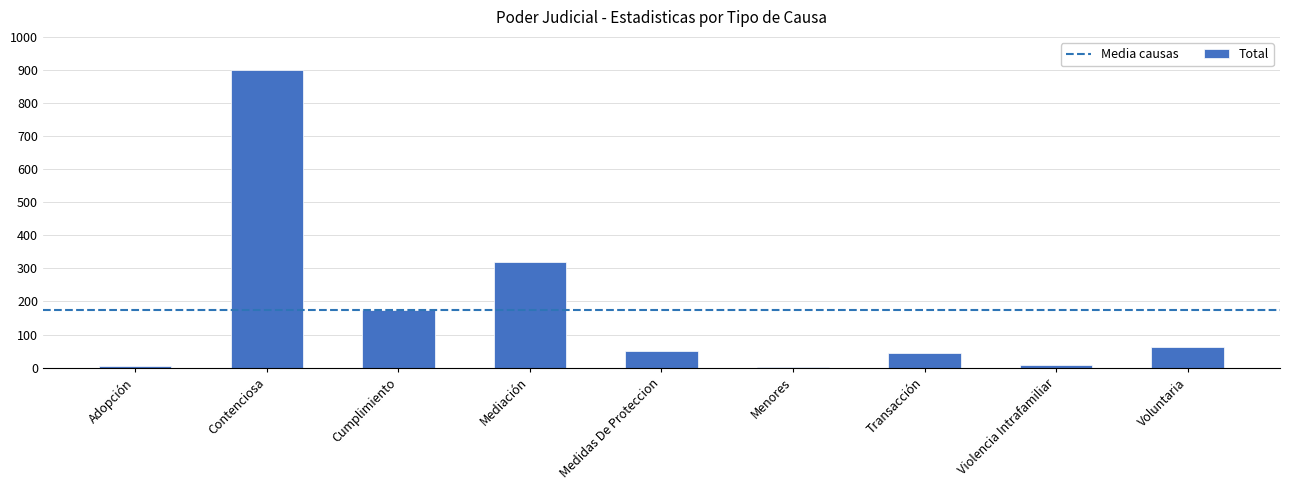

Where is the data nearest to the value 450?

Mediación